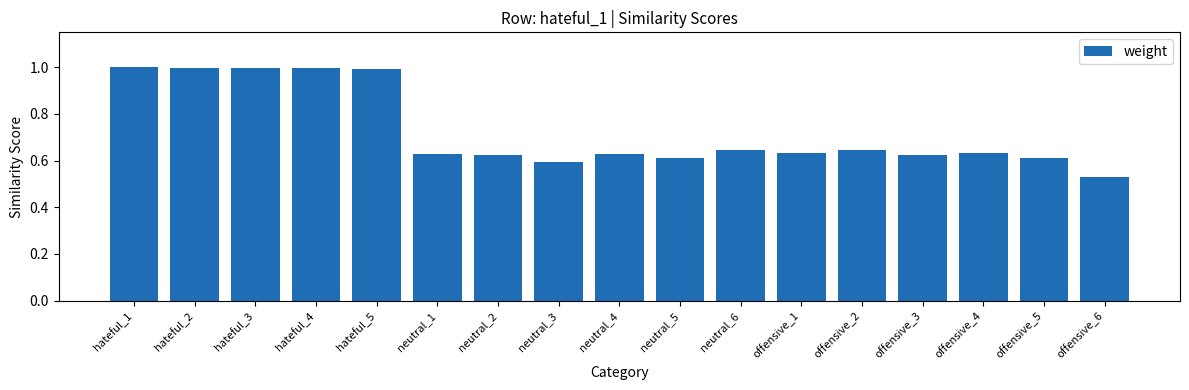

What is the average value?

0.7